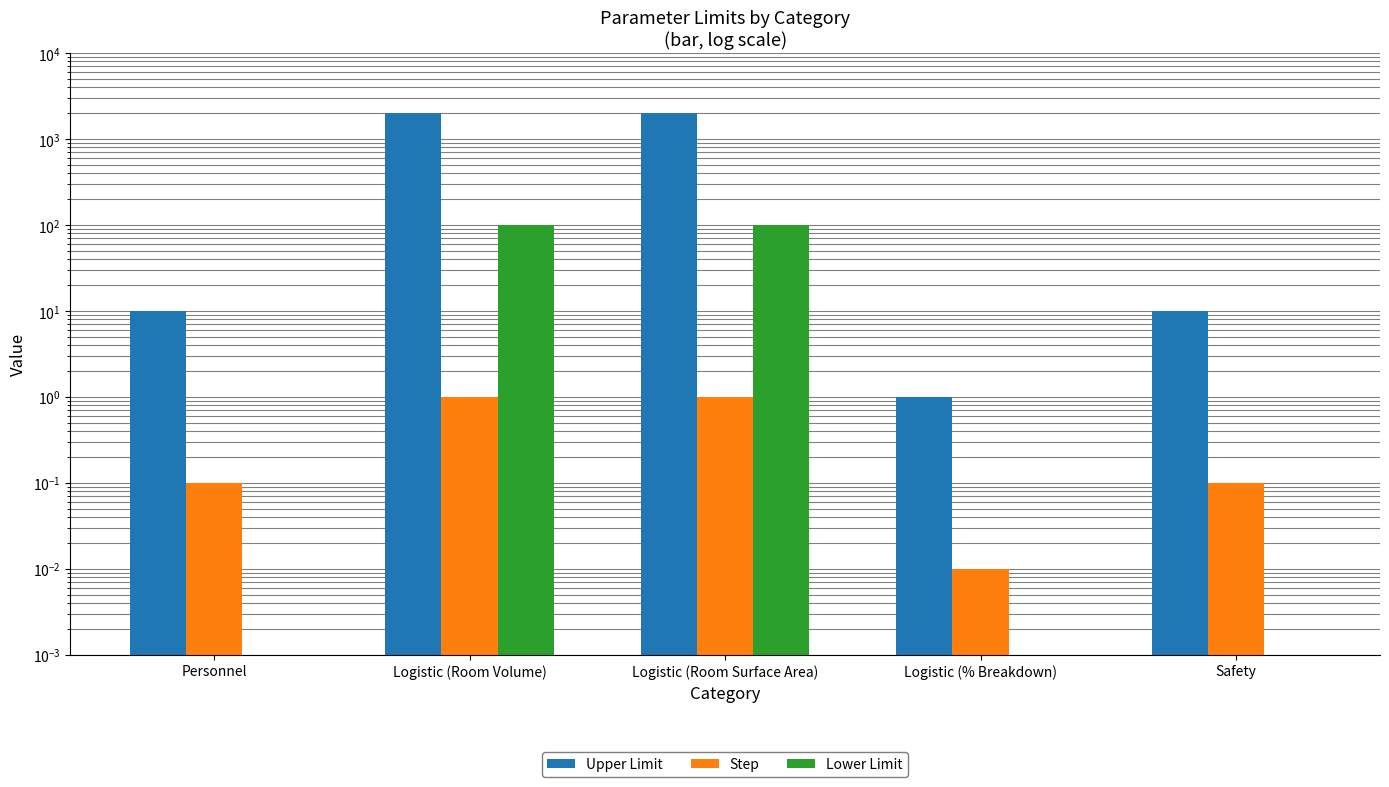

At how many categories does at least one series exceed 1021?

2